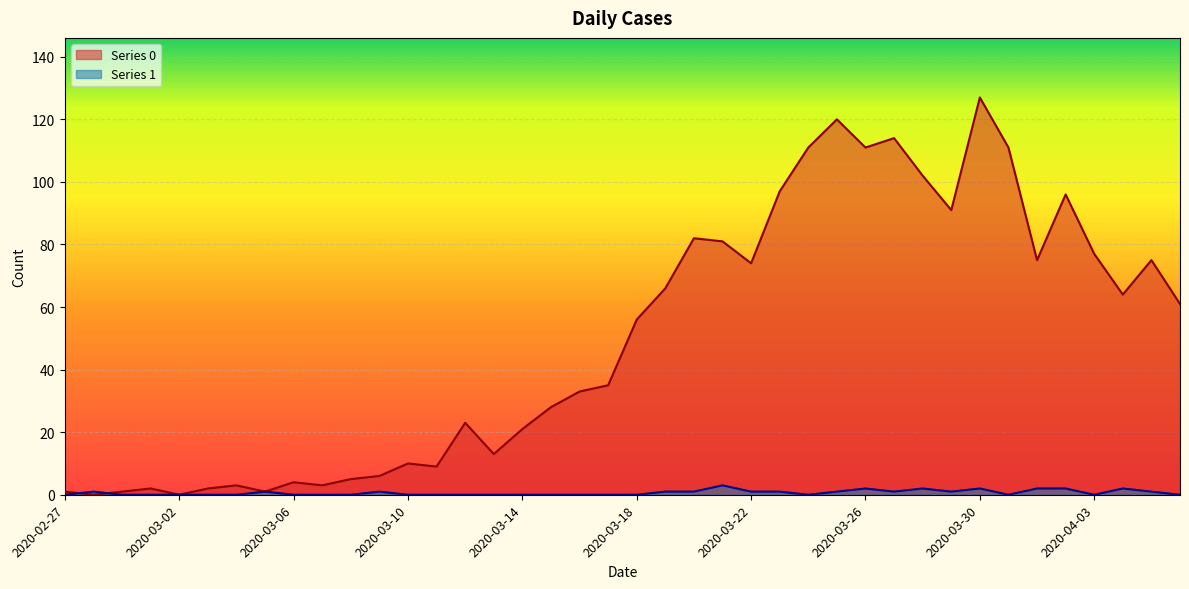

True or false: Series 0 has a value of 1 at 2020-03-01.

False